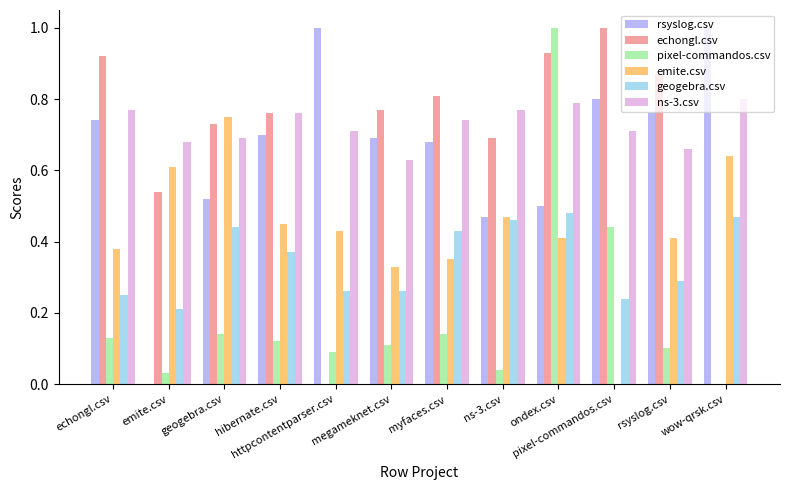

What is the total value across all series at geogebra.csv?

3.3